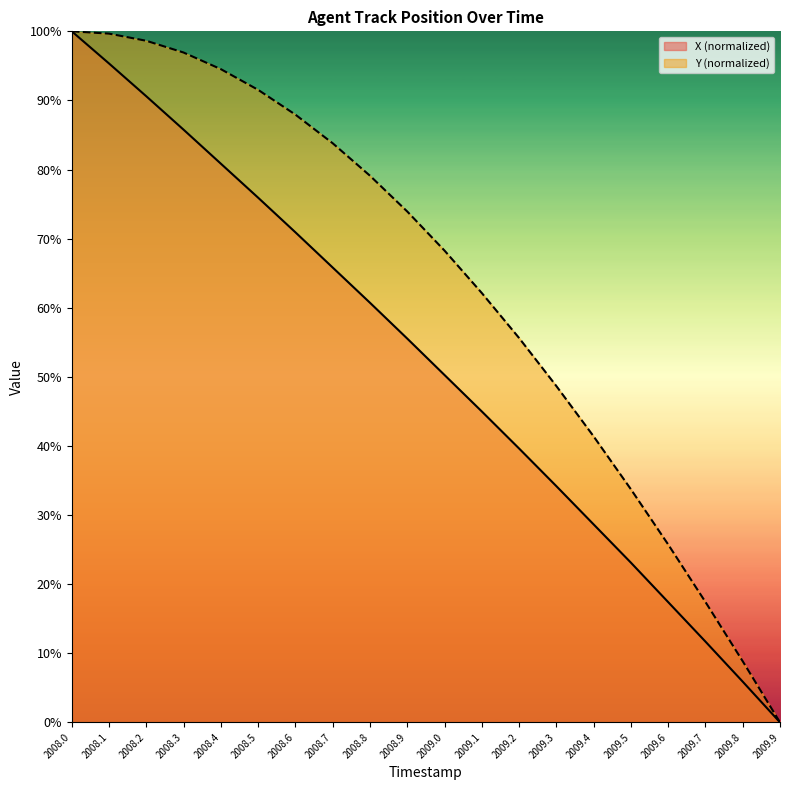

True or false: X and Y intersect in this chart.

False